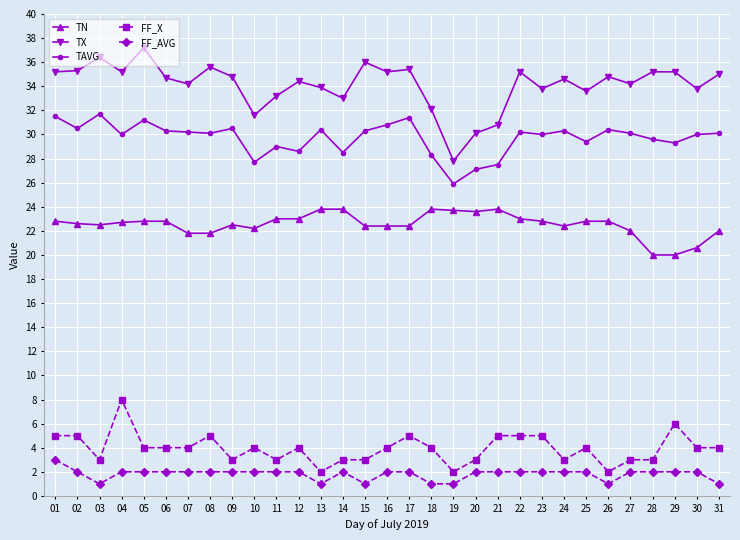

What is the value of the FF_AVG point at the 8th from the left?

2.0